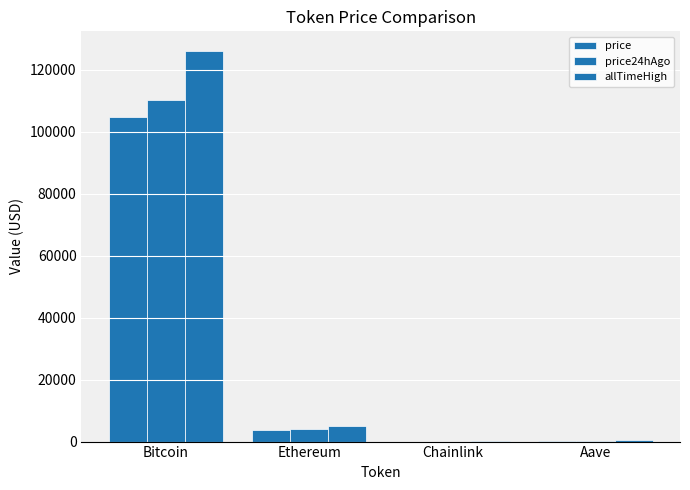

Rank the series by their average value, from lowest to highest.

price, price24hAgo, allTimeHigh